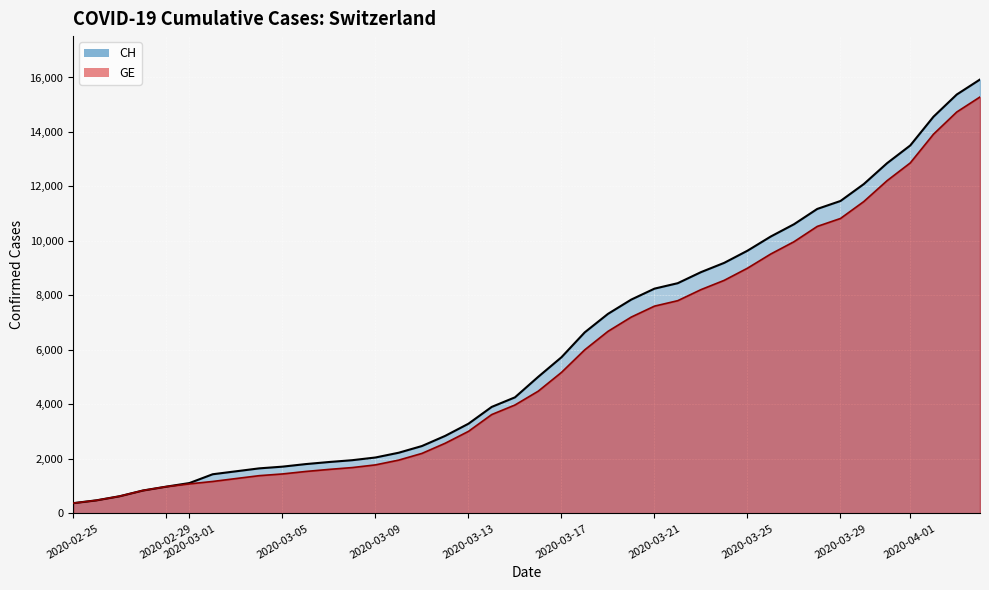

Which series has the largest total across all categories?

CH (line)